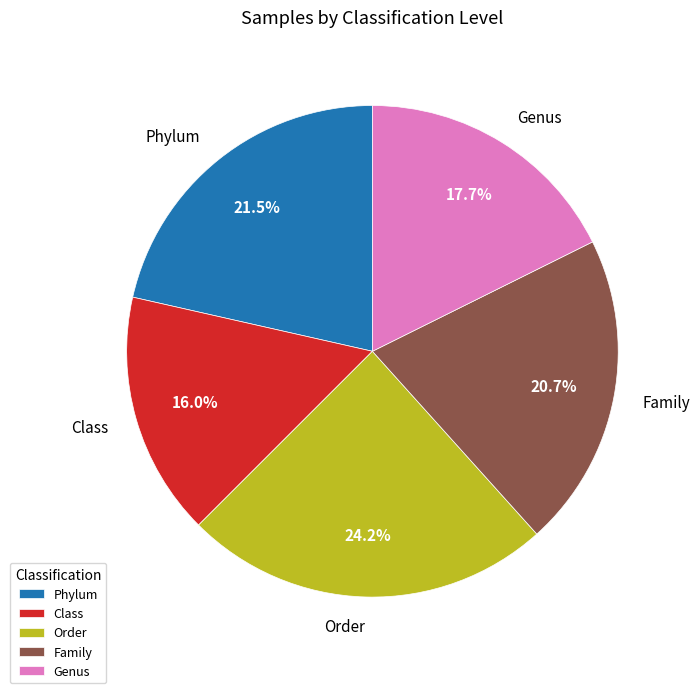

What is the smallest slice in the pie chart?

Class